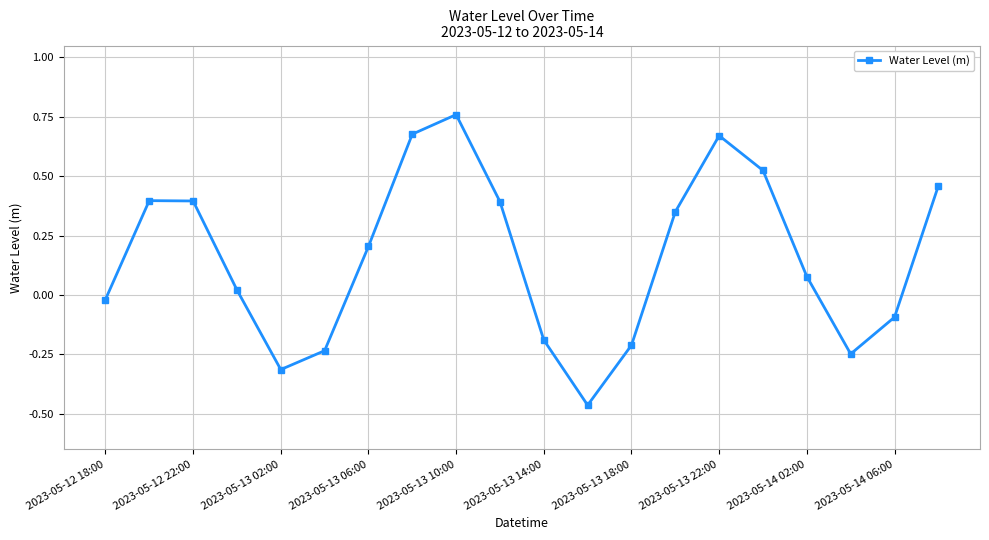

How many interior local valleys (lower than both neighbors) does the data have?

3